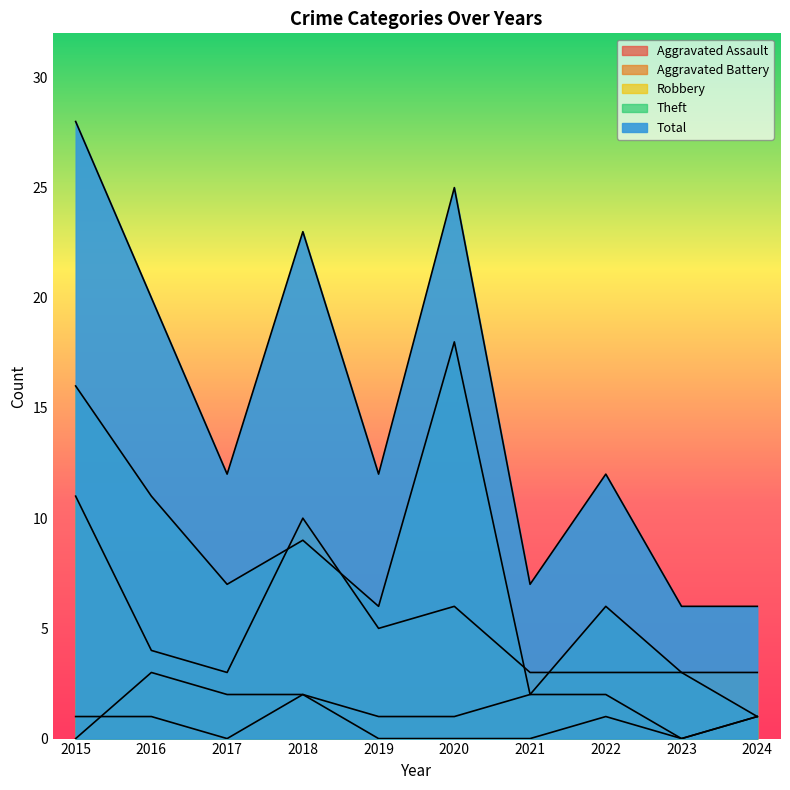

True or false: Robbery has more than 1 points higher than both neighbors.

True